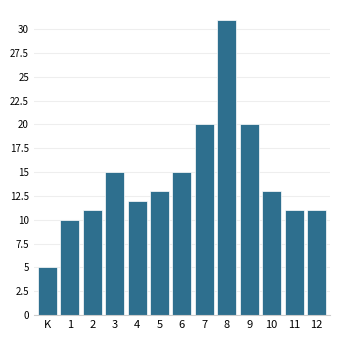

Reading right to left, extract all data points from this chart.

12=11	11=11	10=13	9=20	8=31	7=20	6=15	5=13	4=12	3=15	2=11	1=10	K=5